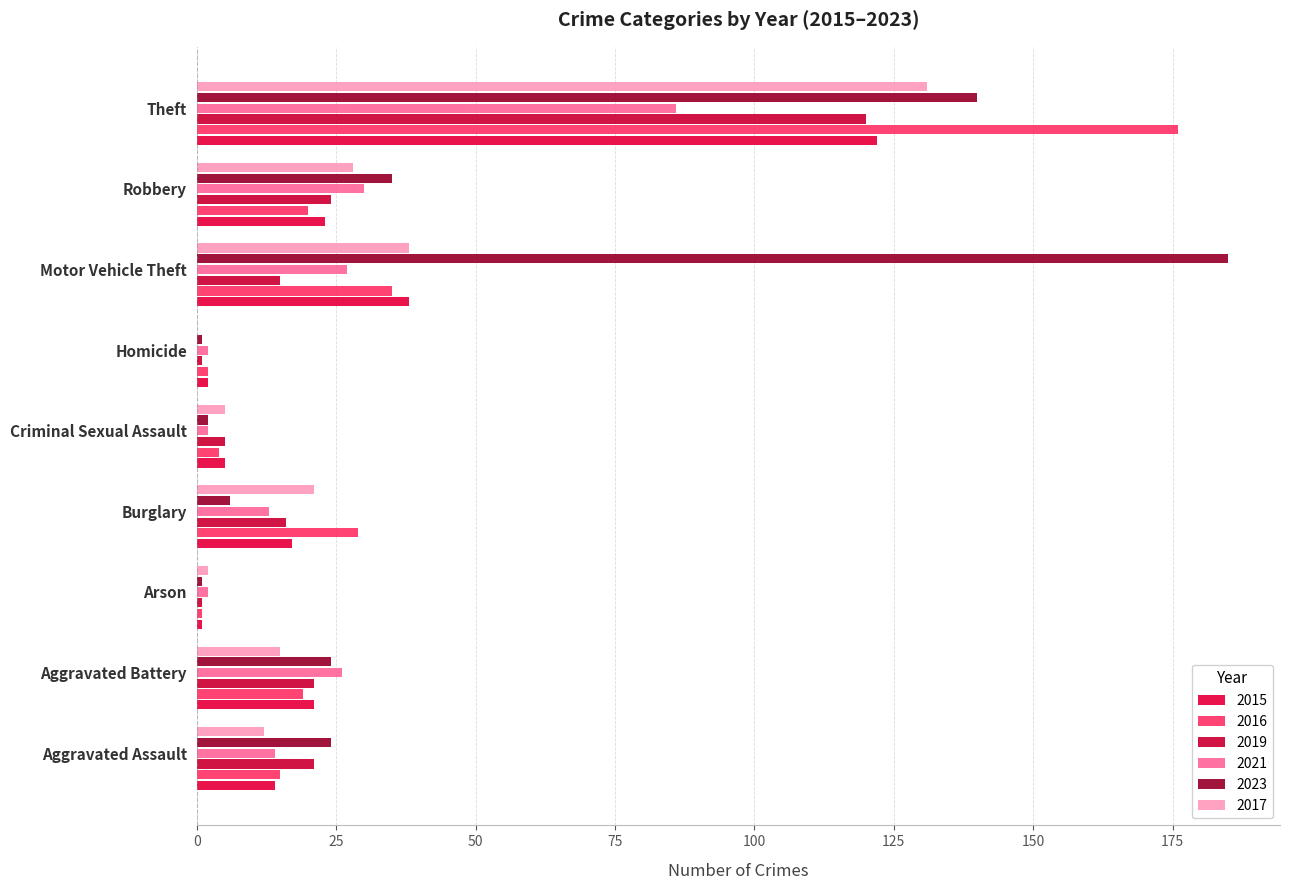

How many distinct data groups are displayed?

6